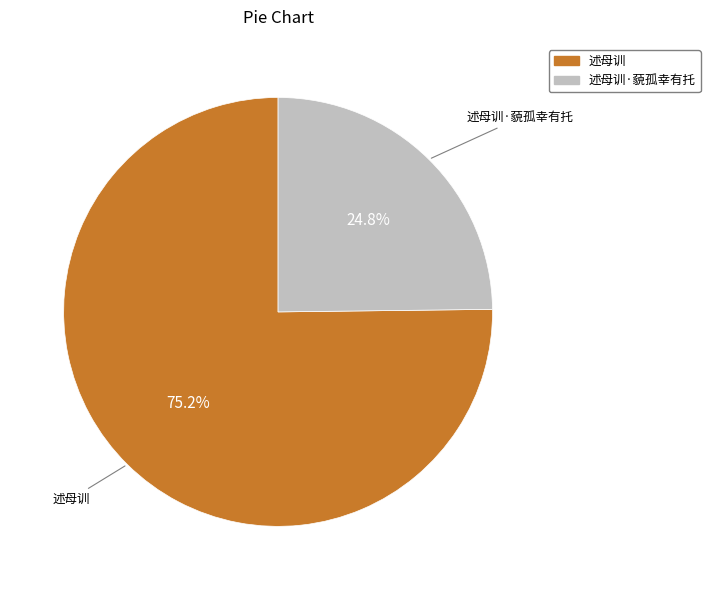

Does any single category account for the majority?

Yes